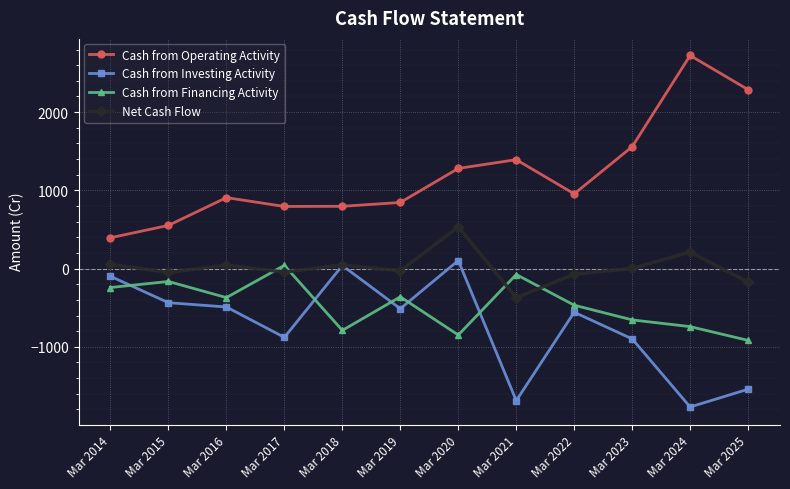

The Cash from Investing Activity series shows -844 at Mar 2016. True or false?

False